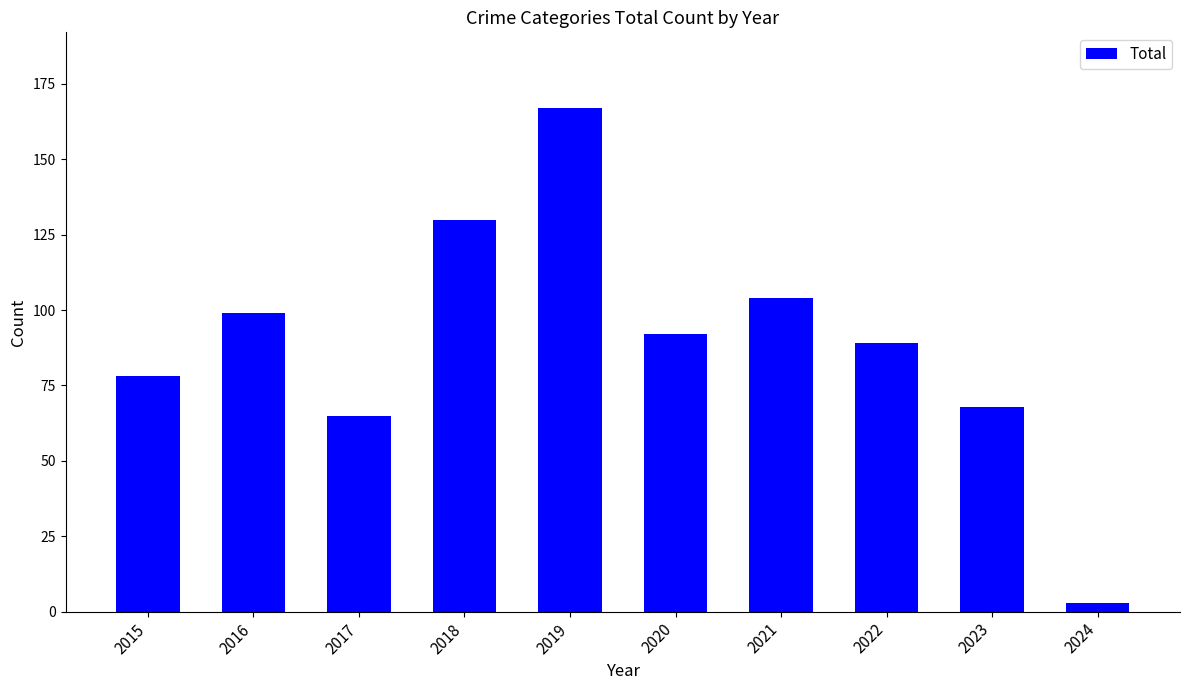

What is the sum of all values?

895